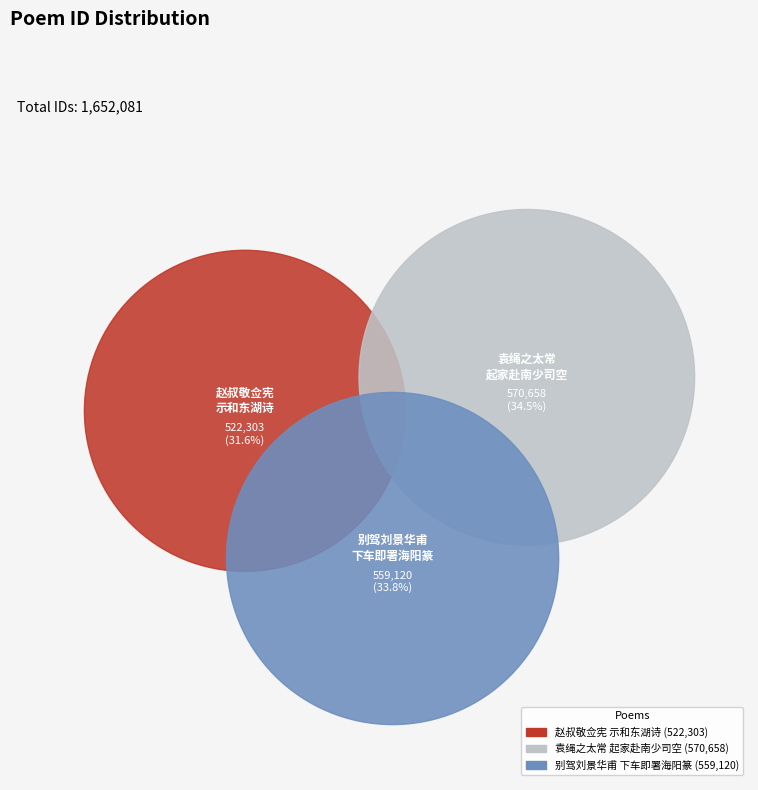

To the nearest percent, what percentage of the pie is 别驾刘景华甫下车即署海阳篆不三月以入觐行漫赋五绝为赠 其三?

34%